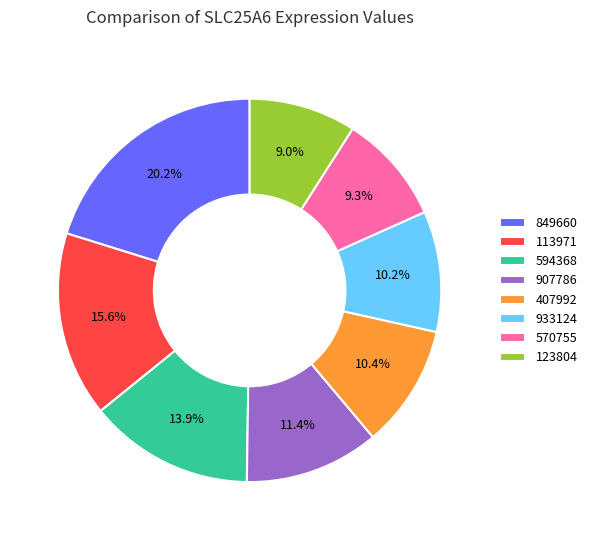

How many slices are in this pie chart?

8